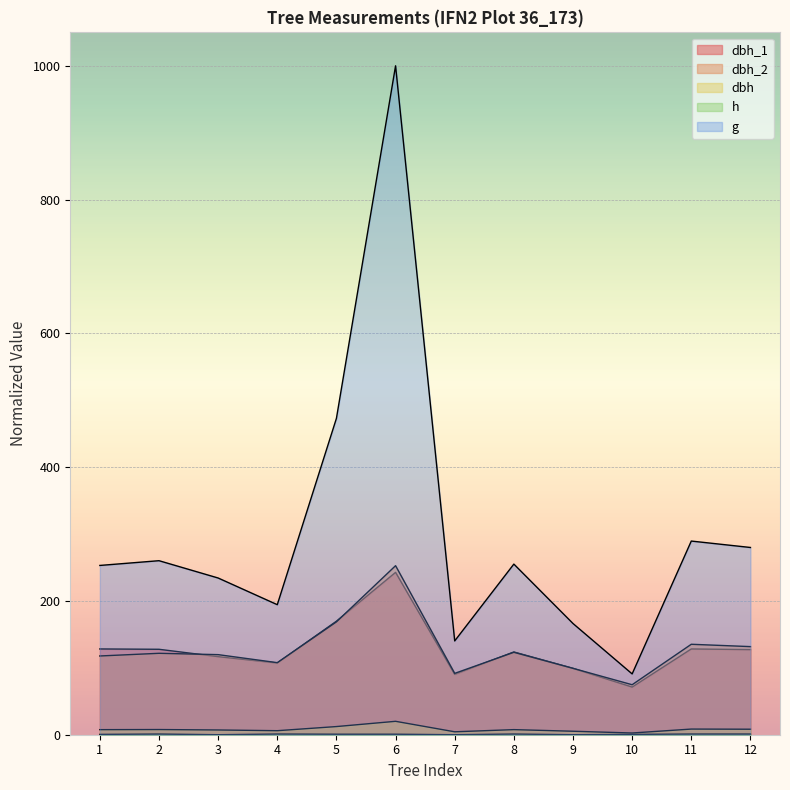

What is the value of the h point at the 6th from the left?

0.7